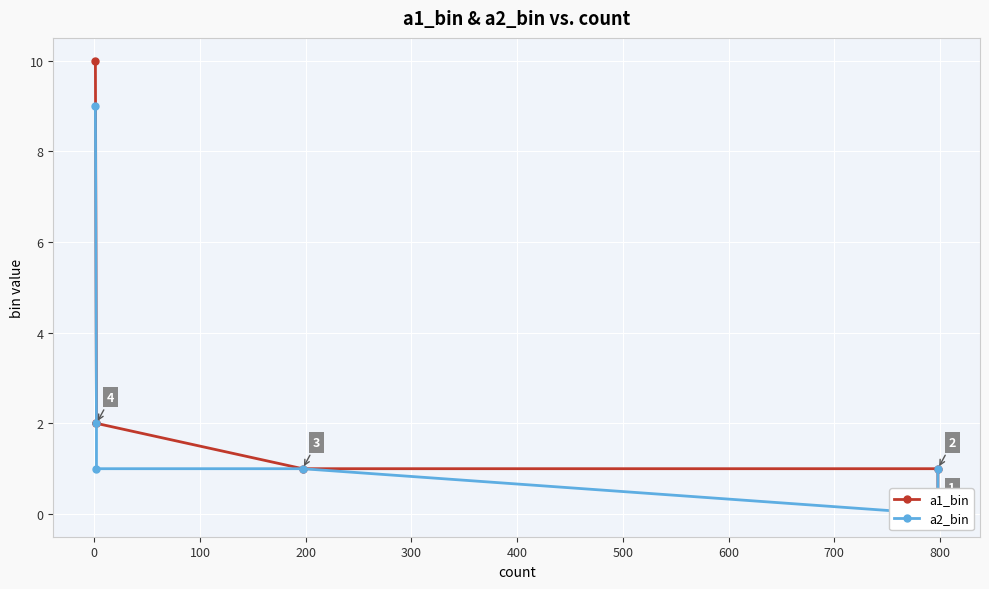

How many intersections are there between a2_bin and a1_bin?

1